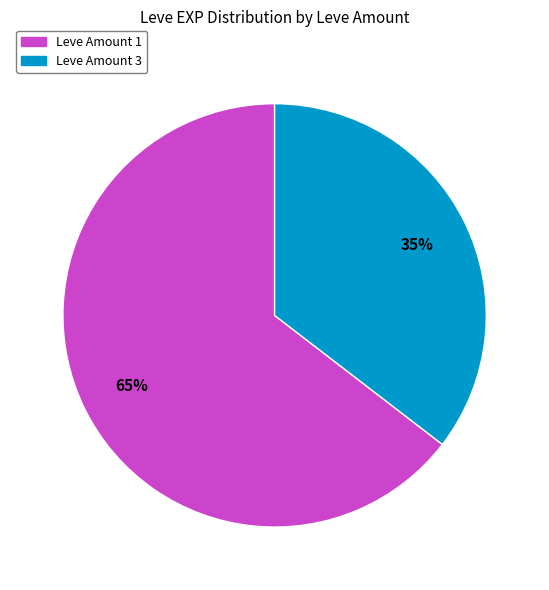

To the nearest percent, what is the average slice percentage?

50%